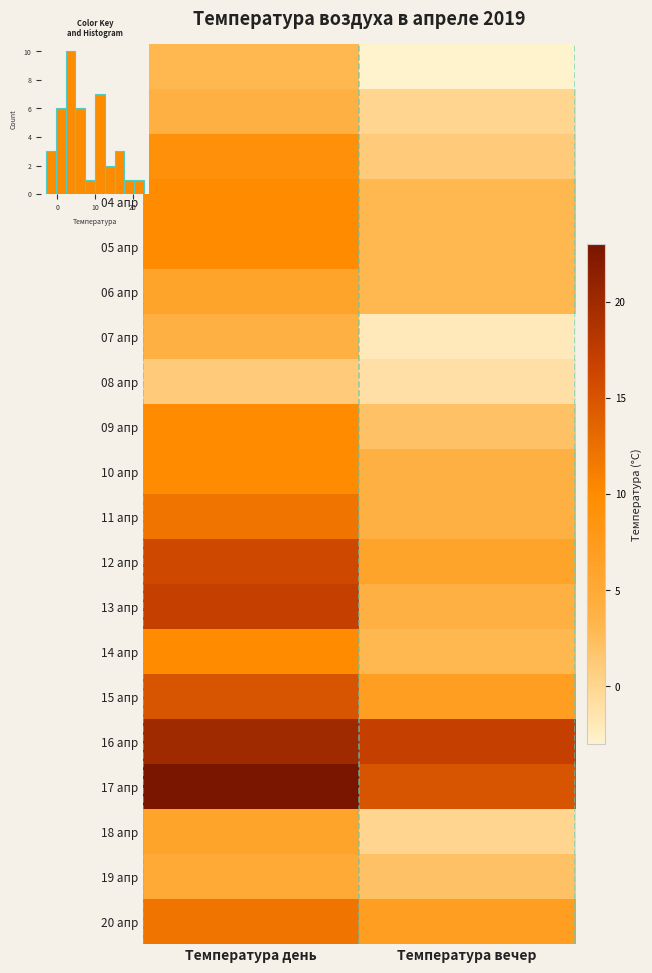

List the series in order of their peak value, lowest first.

08 апр, 01 апр, 02 апр, 07 апр, 19 апр, 06 апр, 18 апр, 03 апр, 04 апр, 05 апр, 09 апр, 10 апр, 14 апр, 11 апр, 20 апр, 15 апр, 12 апр, 13 апр, 16 апр, 17 апр